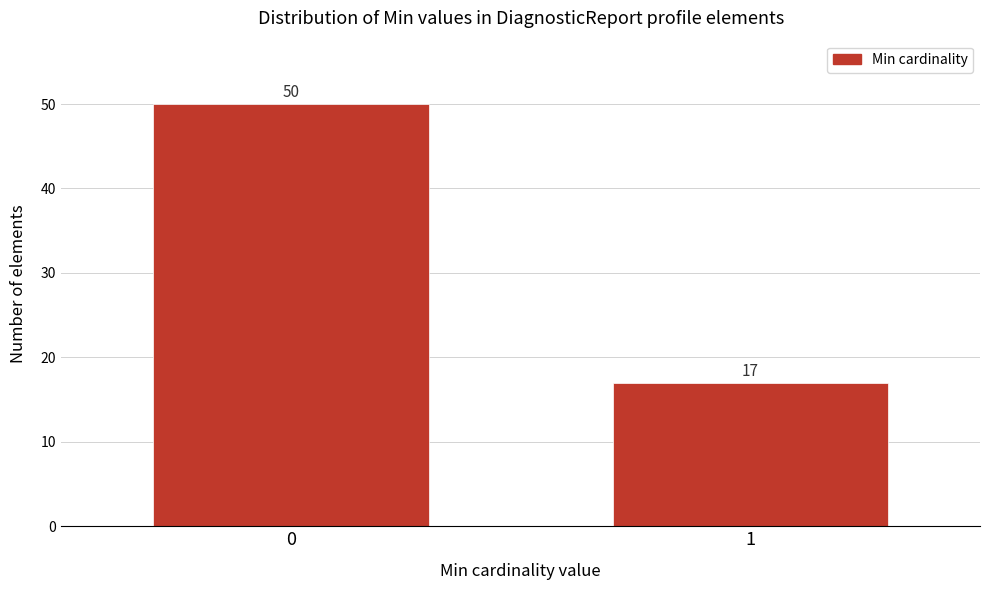

Reading right to left, list all the values displayed in this chart.

1=17	0=50